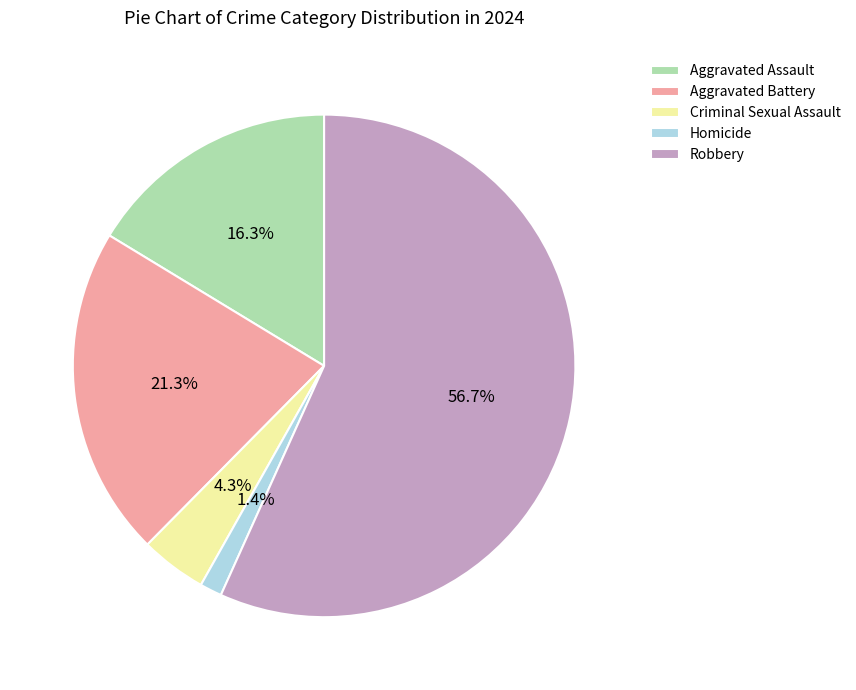

Which category has the smallest portion of the pie?

Homicide